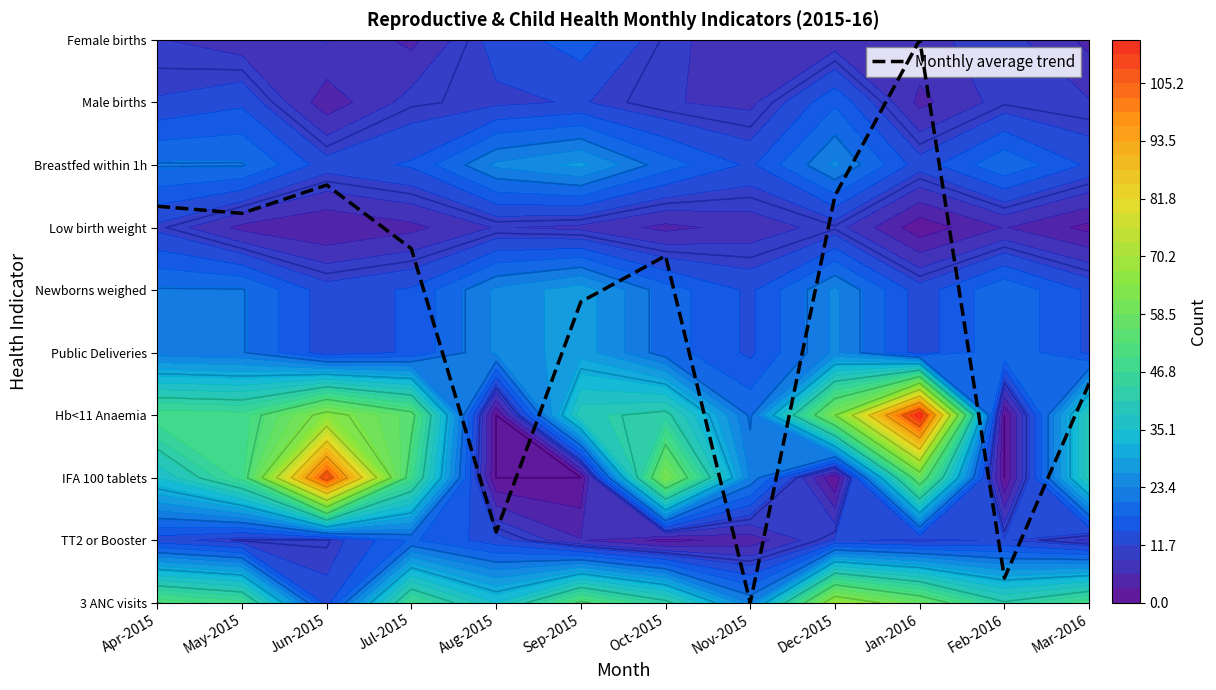

List the labels in order of value, largest first.

Jan-2016, Jun-2015, Dec-2015, Apr-2015, May-2015, Jul-2015, Oct-2015, Sep-2015, Mar-2016, Aug-2015, Feb-2016, Nov-2015